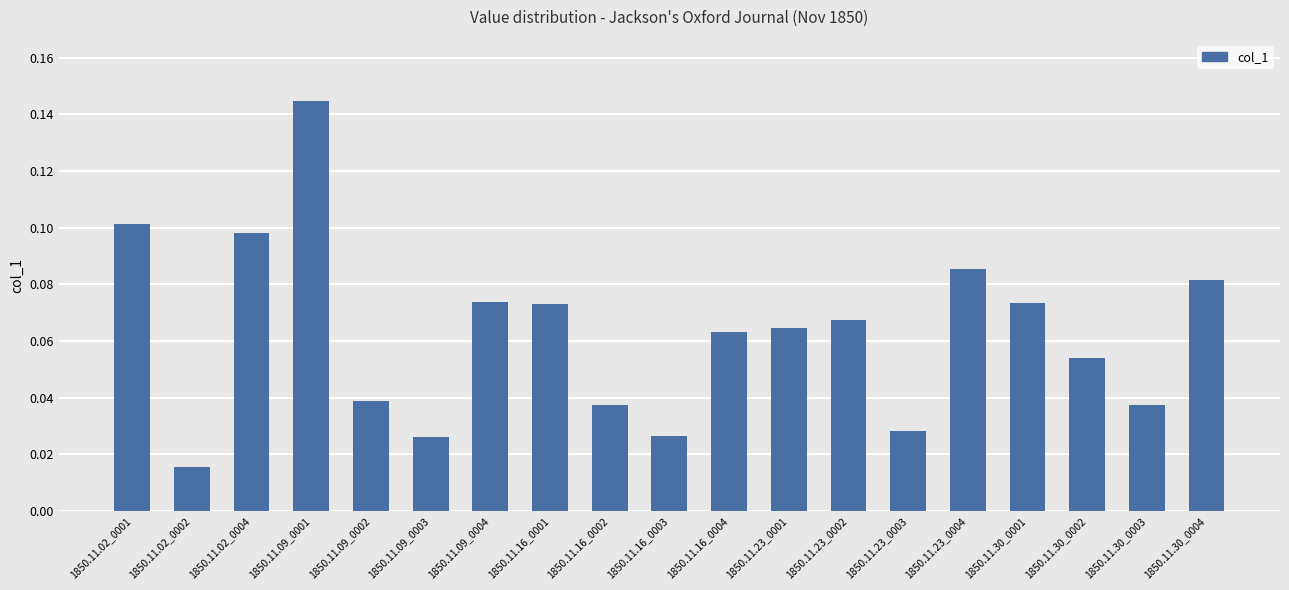

Is it true that the value at 1850.11.23_0004 is 0.1?

True